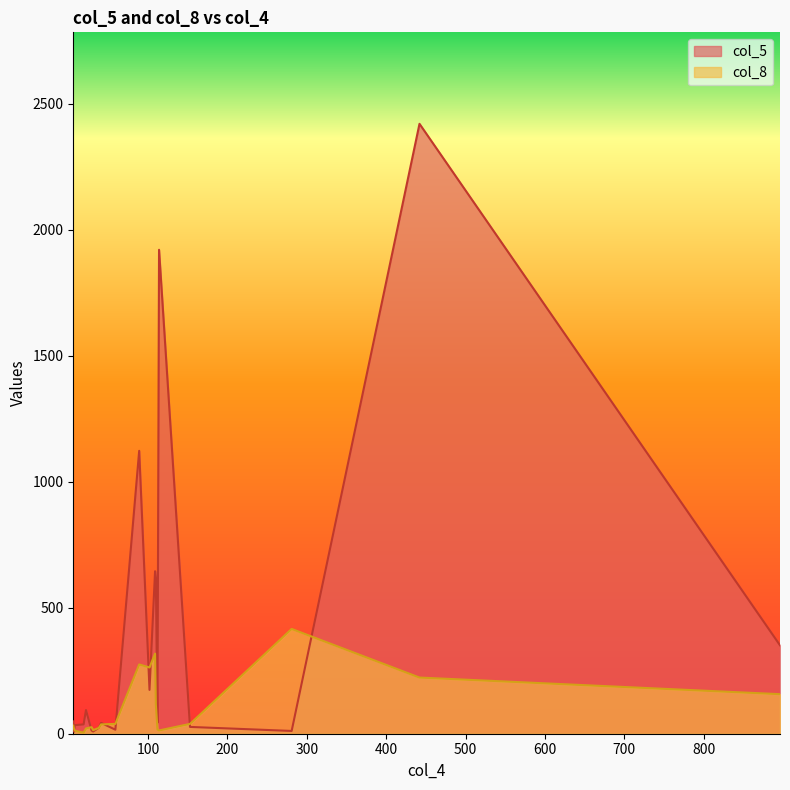

Which series has the largest range (max minus min)?

col_5